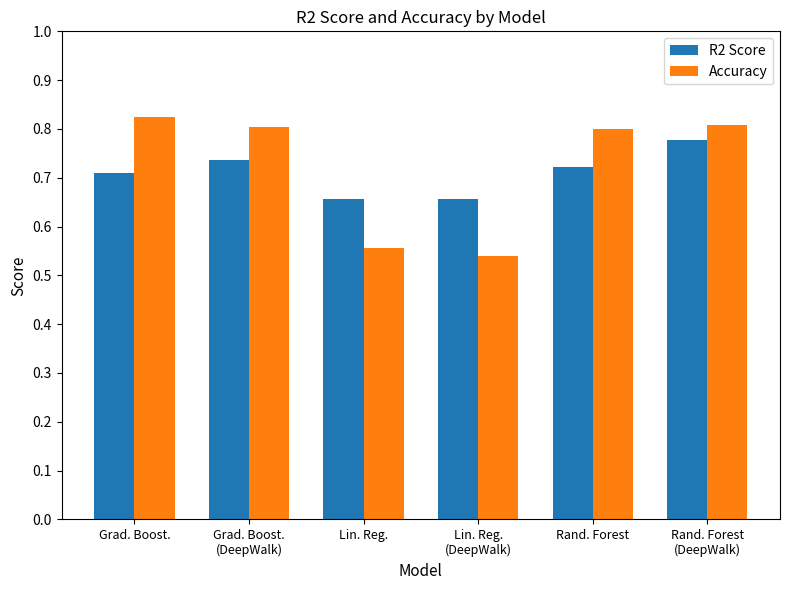

What position from the left is Grad. Boost.?

1